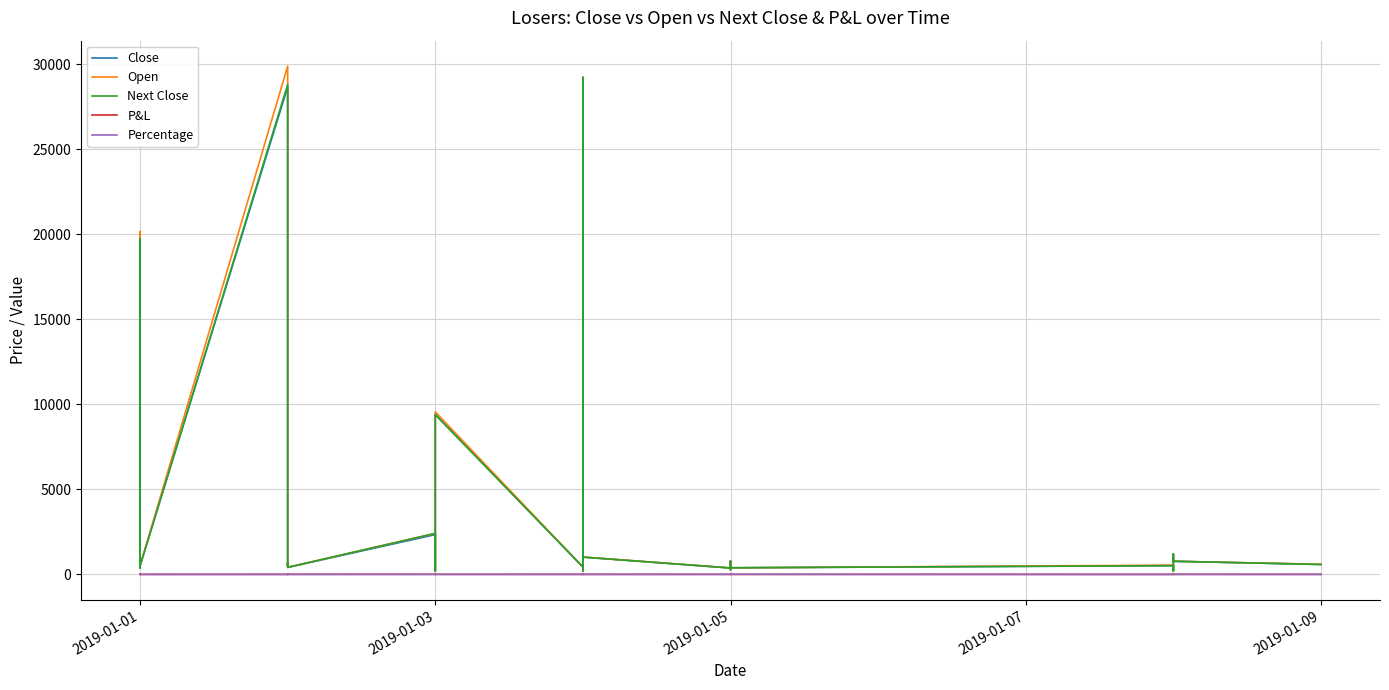

Where is the first local maximum for P&L?

2019-01-01